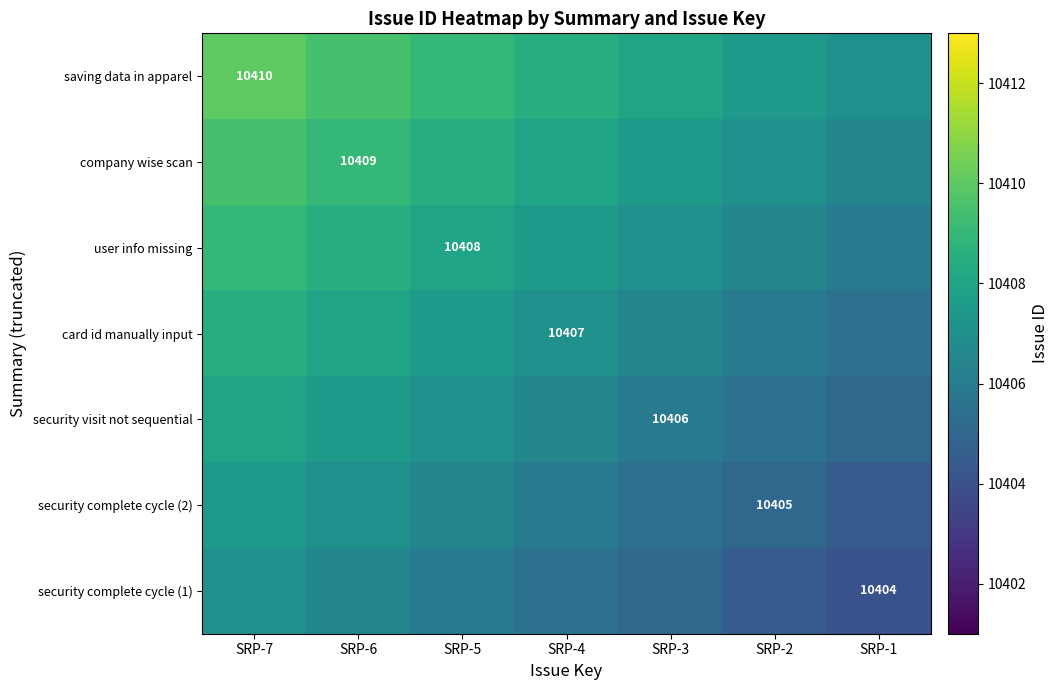

Is it true that security visit not sequential equals 4845.4 at SRP-3?

False